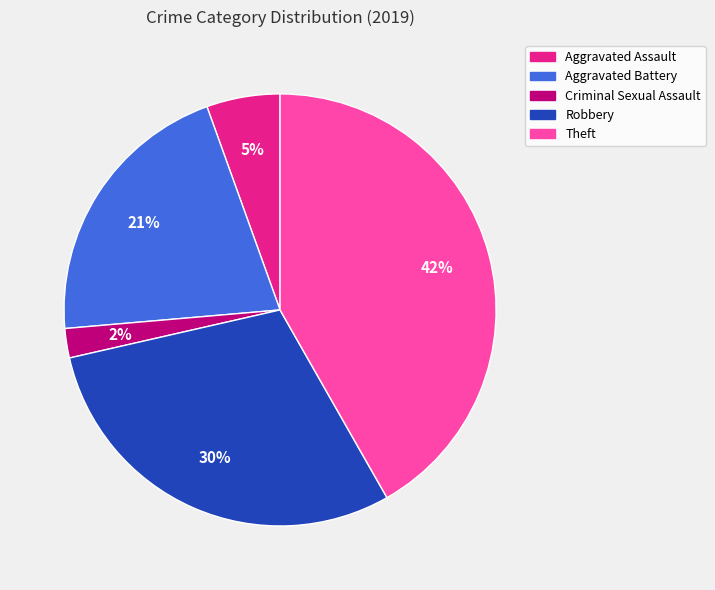

How many slices are in this pie chart?

5